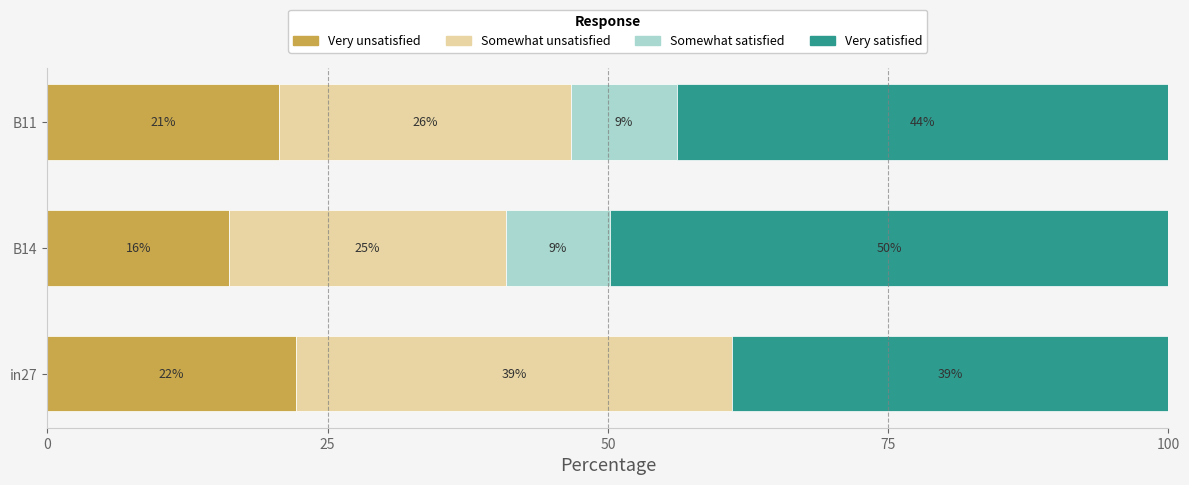

What are all the series names shown in the legend?

Very unsatisfied, Somewhat unsatisfied, Somewhat satisfied, Very satisfied